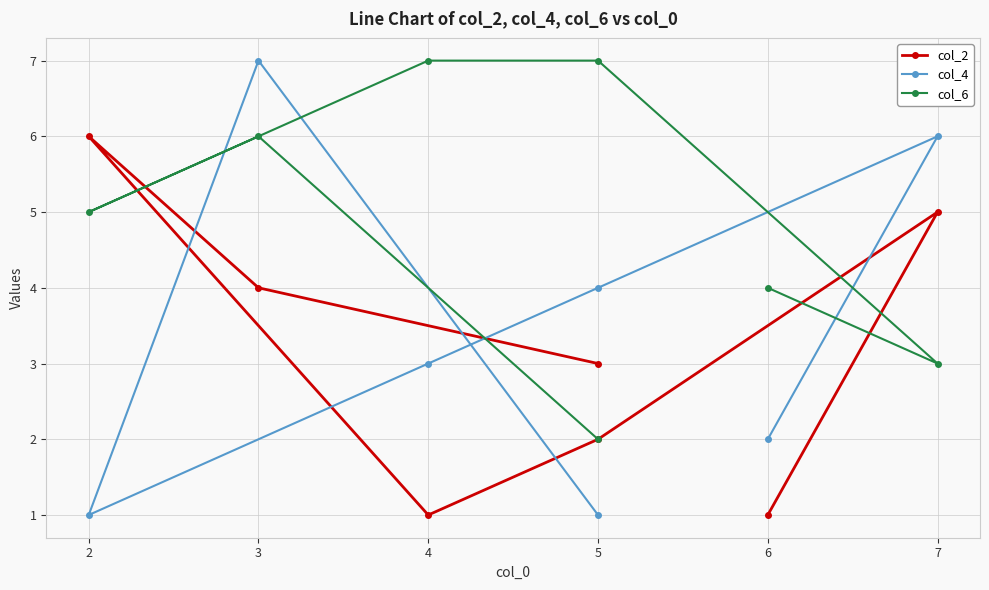

True or false: col_6 has more than 1 interior local peaks.

False